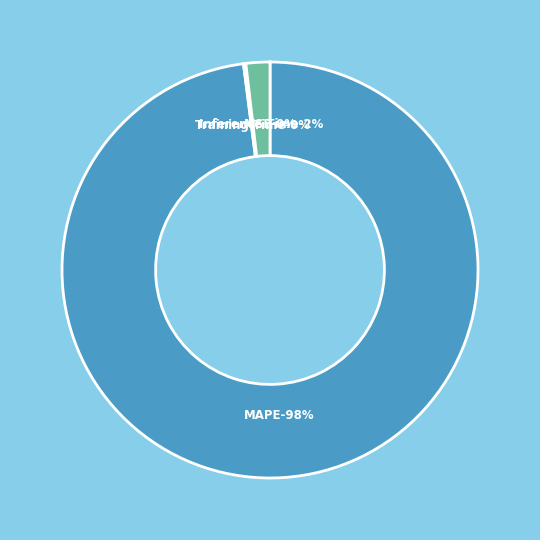

Which slice is the largest?

MAPE